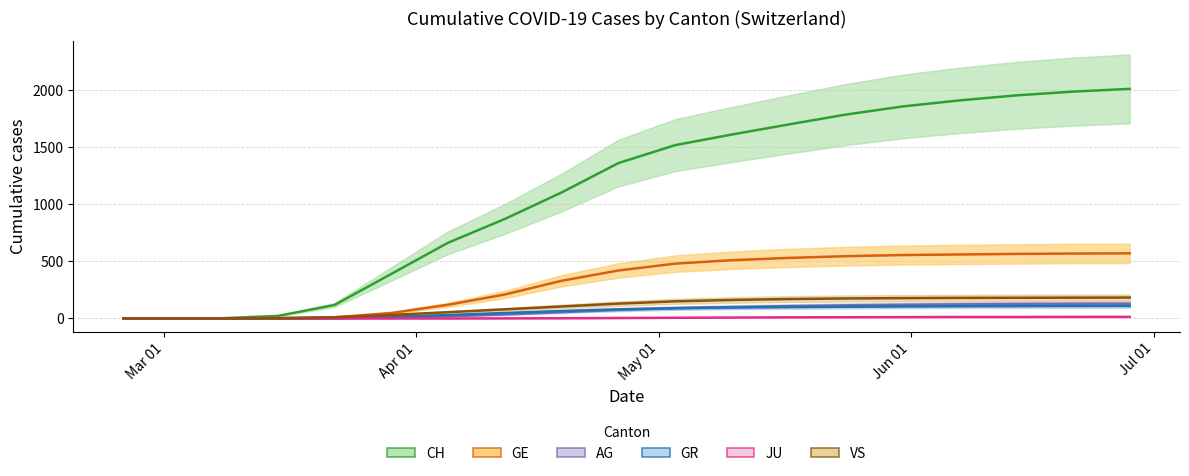

True or false: JU has a value of -5 at Jun 01.

False